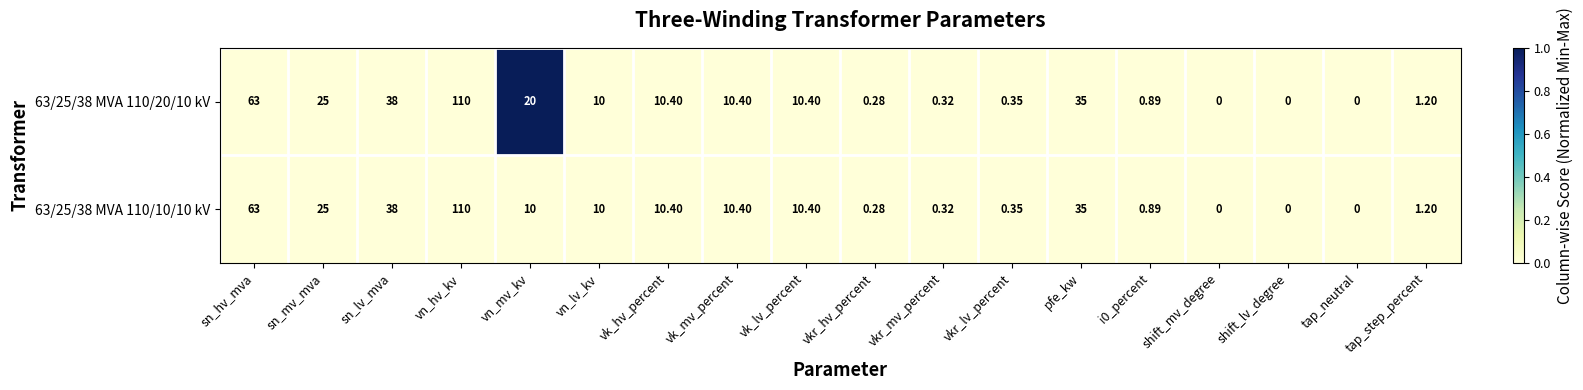

At which category is the sum across all series the highest?

vn_hv_kv